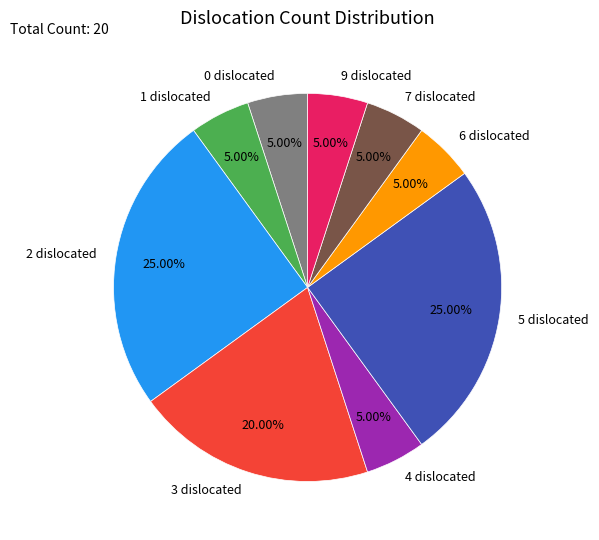

The 3 slice represents 20% of the pie. True or false?

True